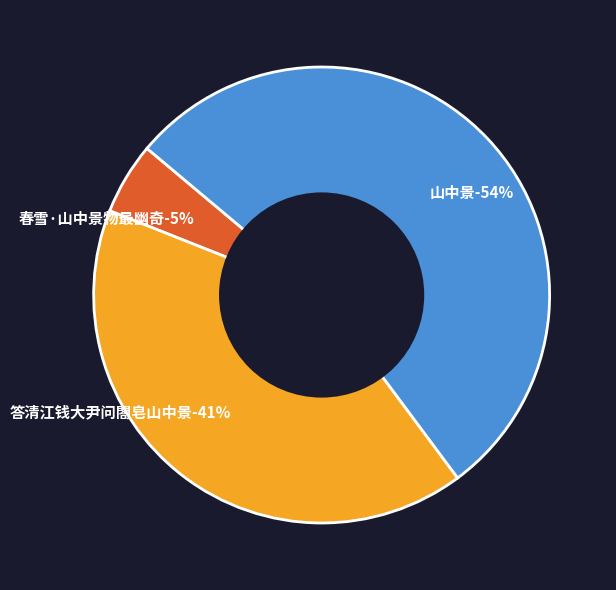

To the nearest percent, what is the difference between the largest and smallest slice percentages?

49%